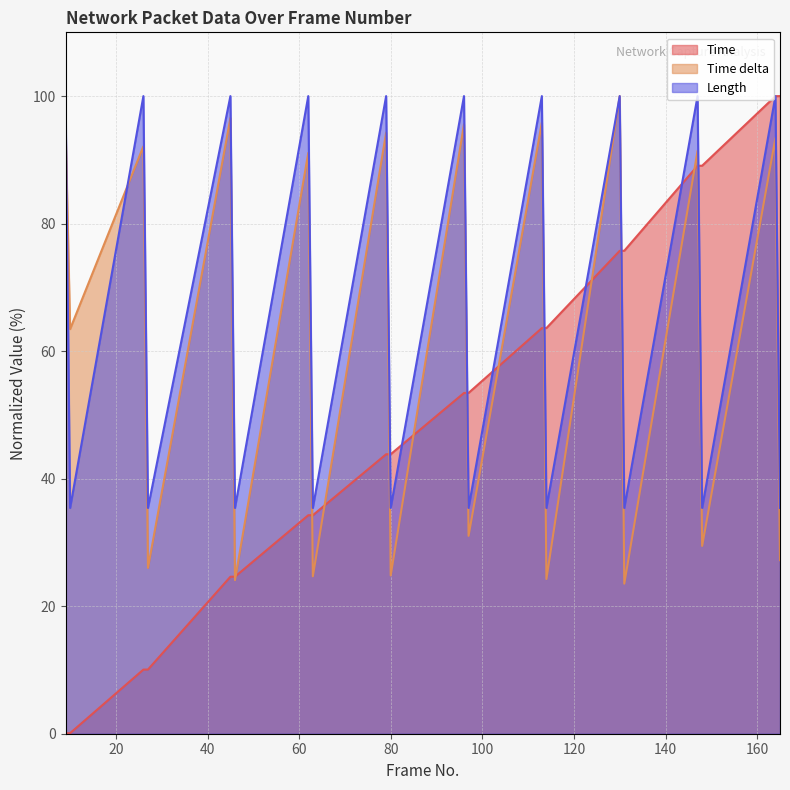

What is the maximum value shown in the chart?

100.0